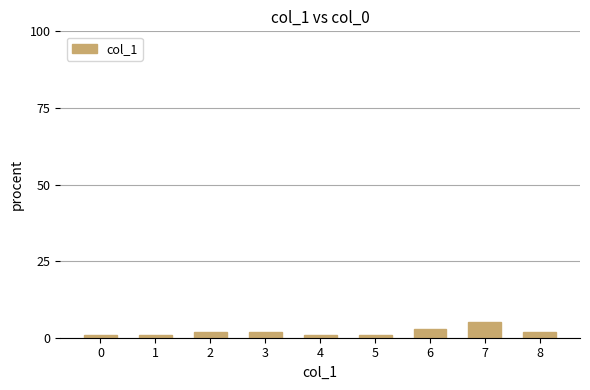

Where is the data nearest to the value 3?

6